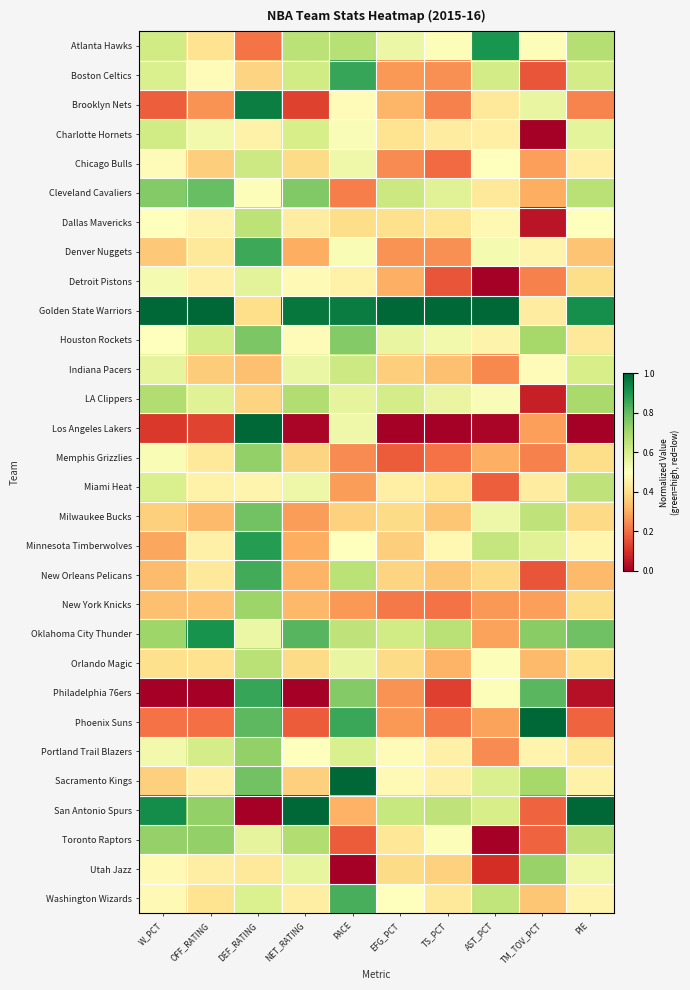

Which has a higher value, PIE or PACE?

PIE